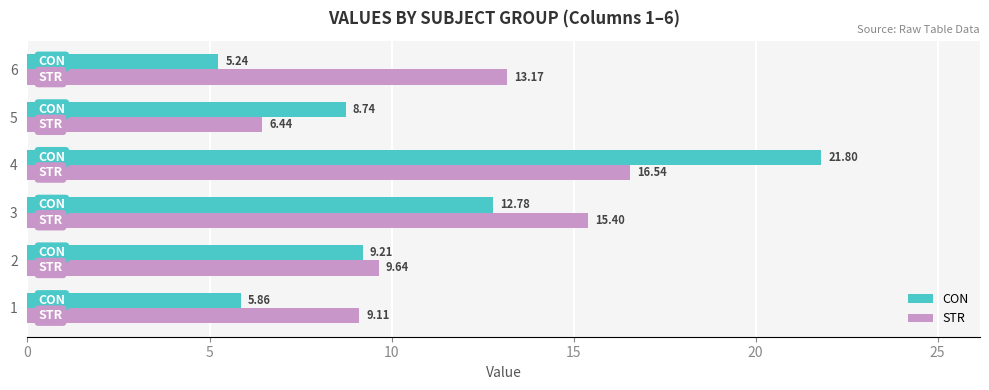

What is the highest value of the CON series?

21.8